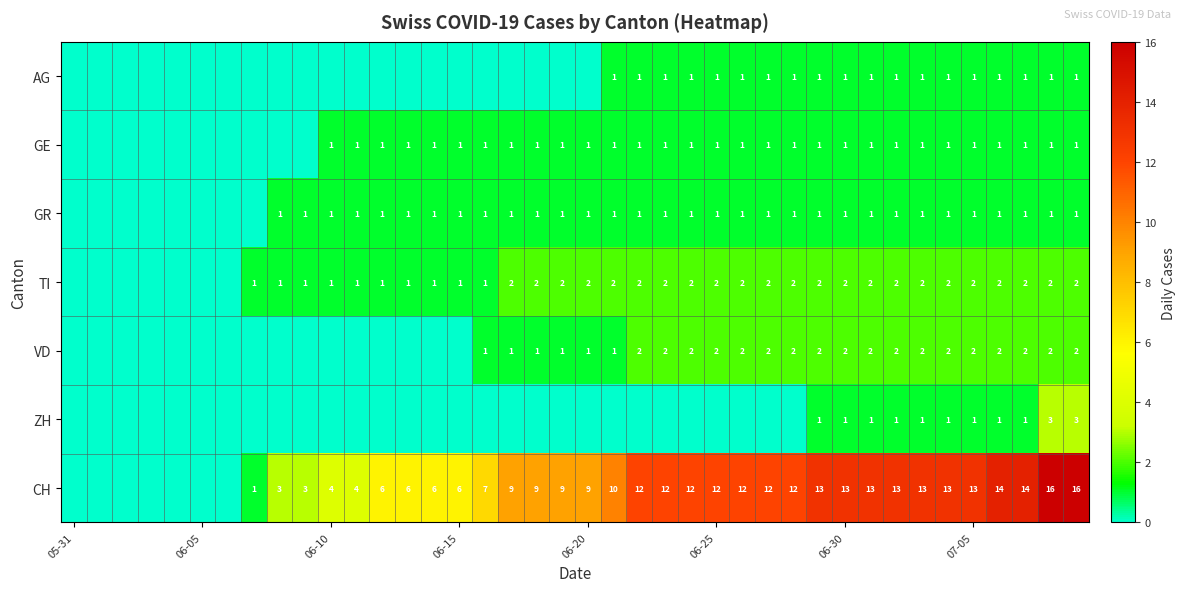

The value of GE at 07-05 is 1. True or false?

True